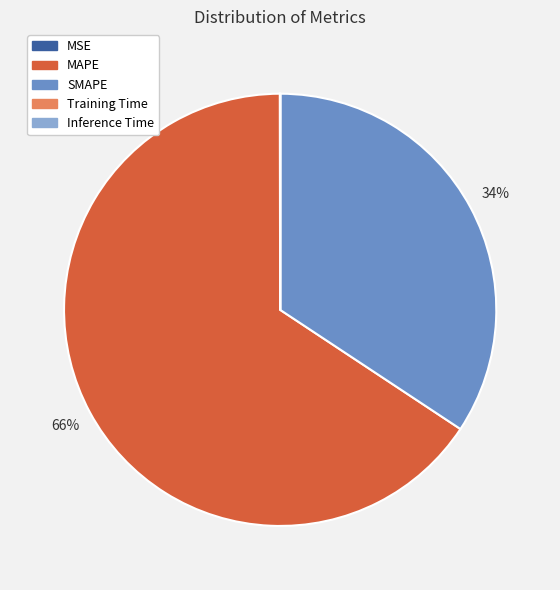

Is there any slice that represents more than half of the pie?

Yes